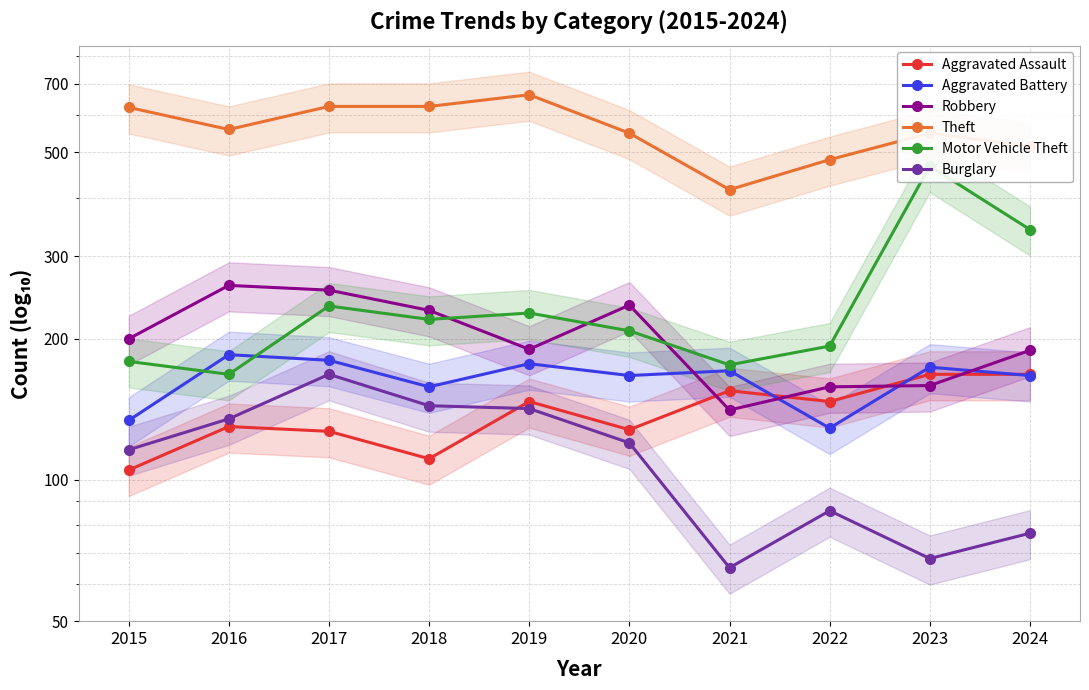

Read the Burglary value at 2015, to the nearest 50.

100